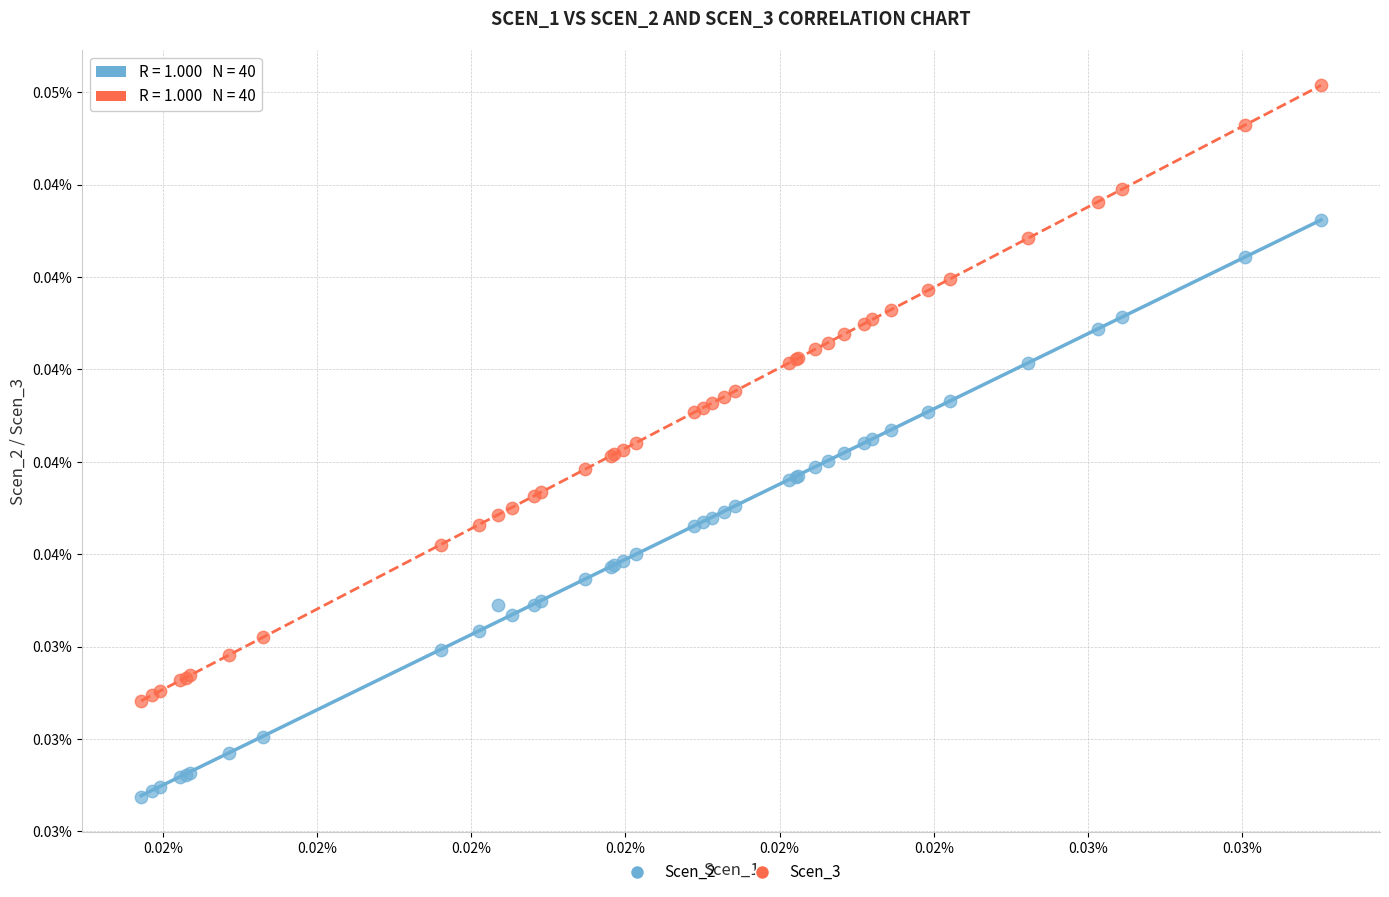

What are all the series names shown in the legend?

Scen_2, Scen_3